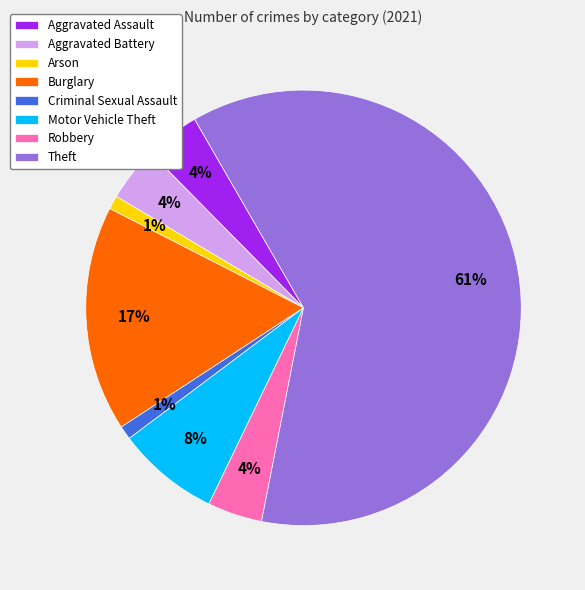

To the nearest percent, what is the difference between the Criminal Sexual Assault and Theft slice percentages?

60%